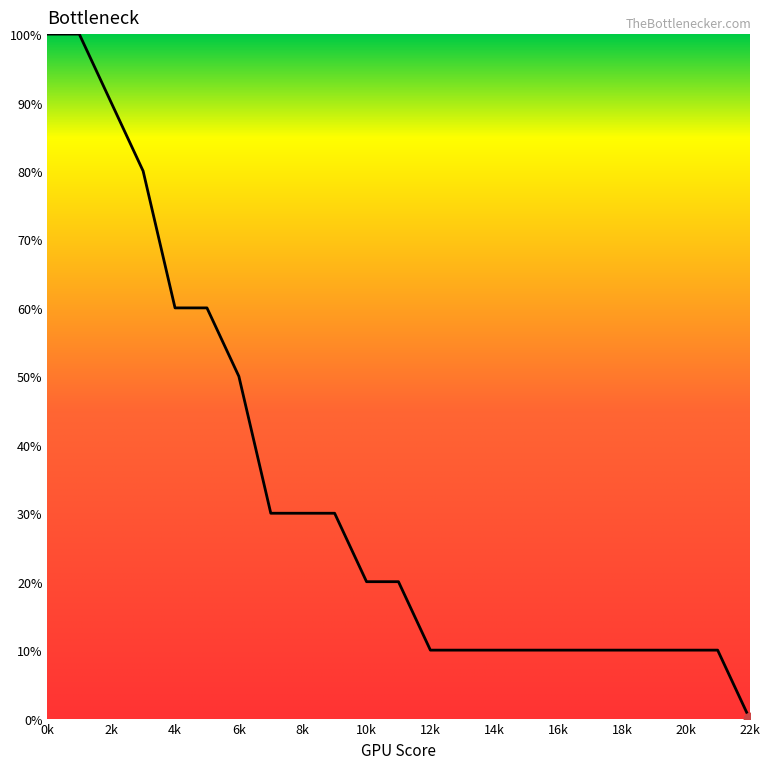

What is the difference between the maximum and minimum values?

100